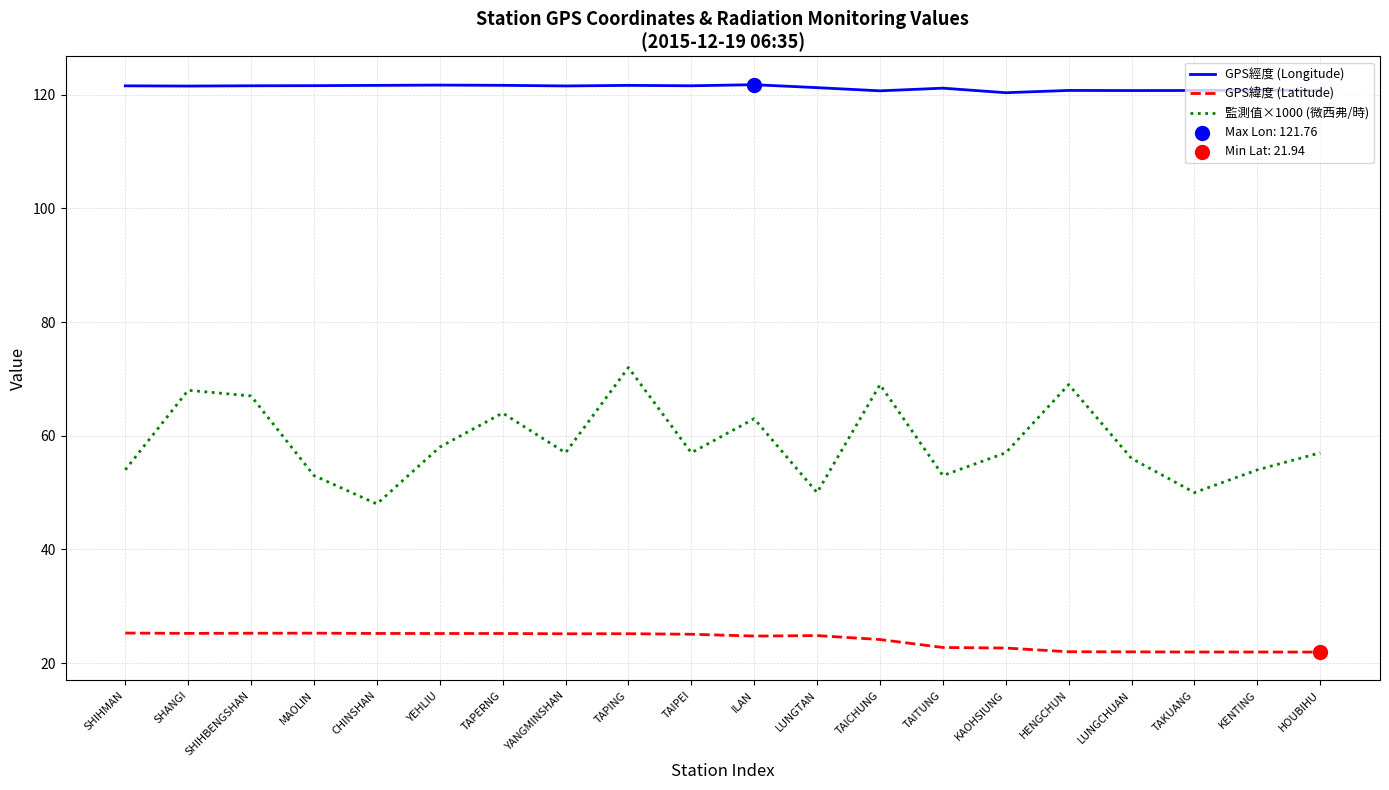

What is the spread (max minus min) of values at LUNGTAN?

96.4